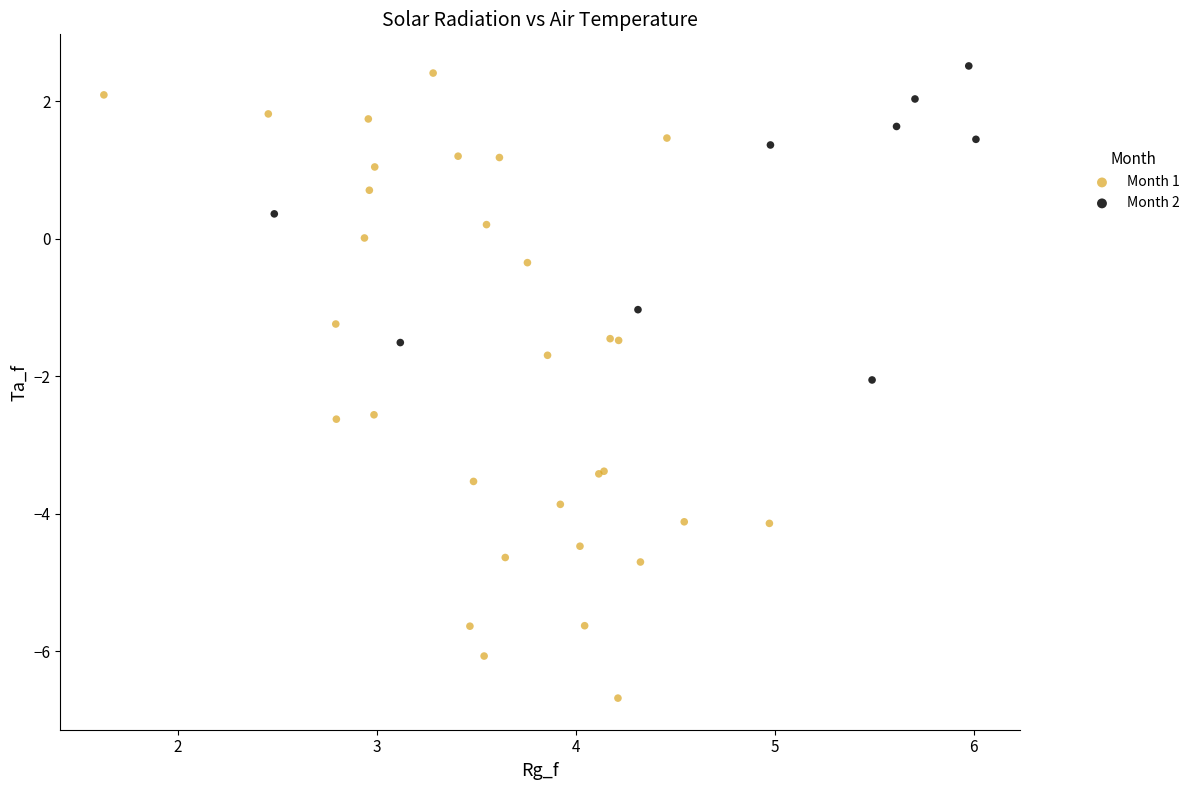

Which series contains the lowest Y value?

Month 1